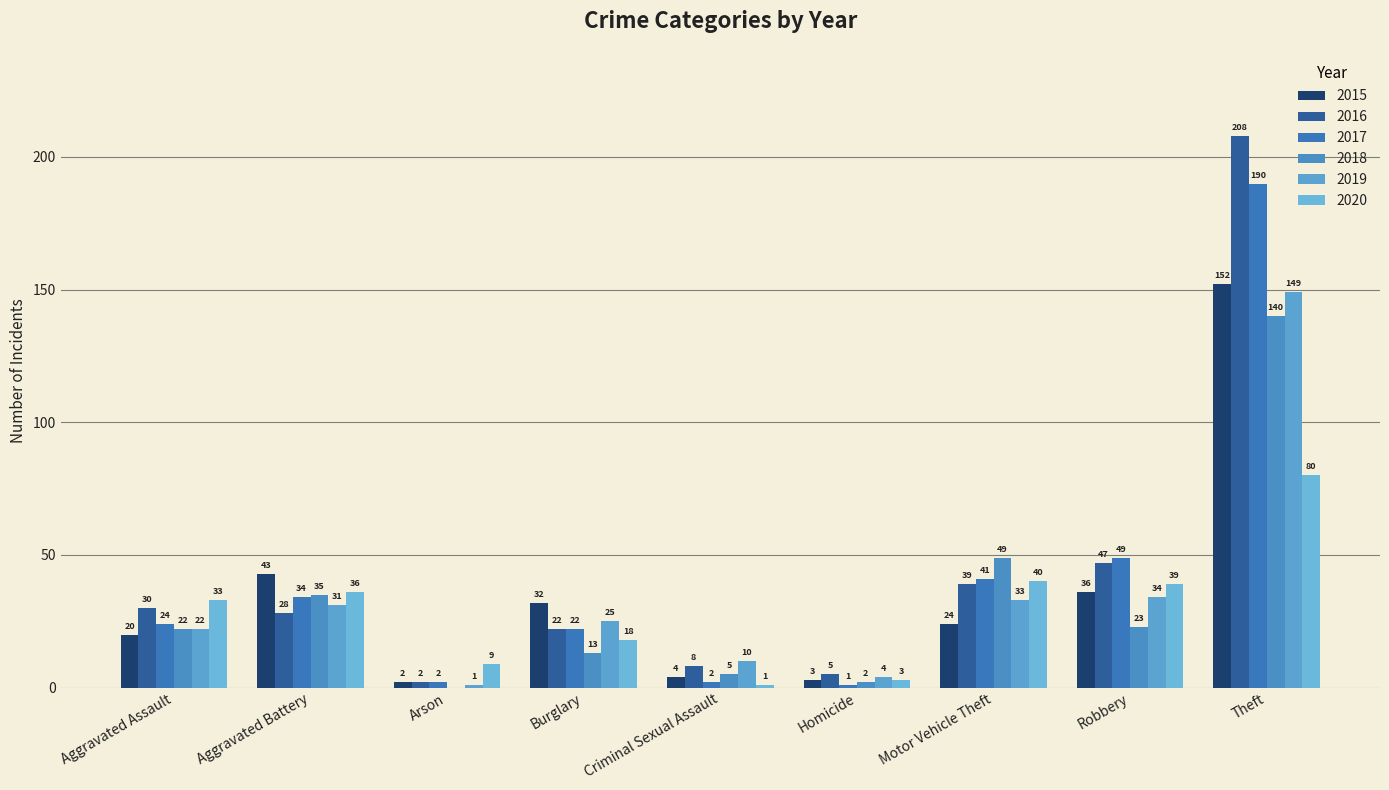

At how many categories does at least one series exceed 5?

8